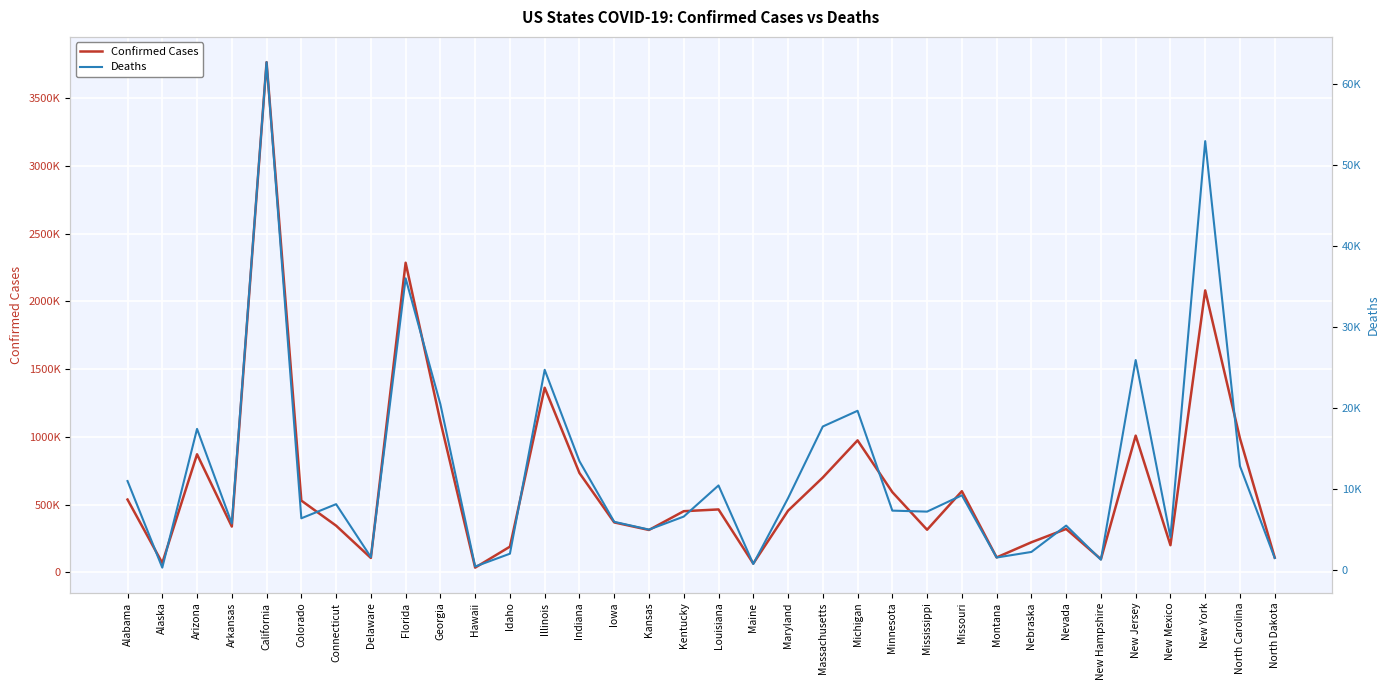

List the series in order of their peak value, lowest first.

Deaths, Confirmed Cases